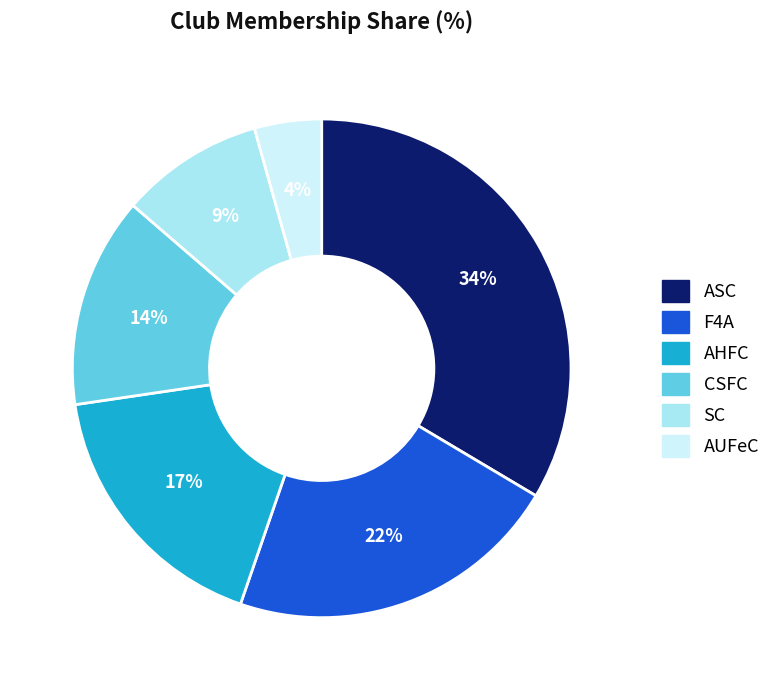

What is the smallest slice in the pie chart?

AUFeC